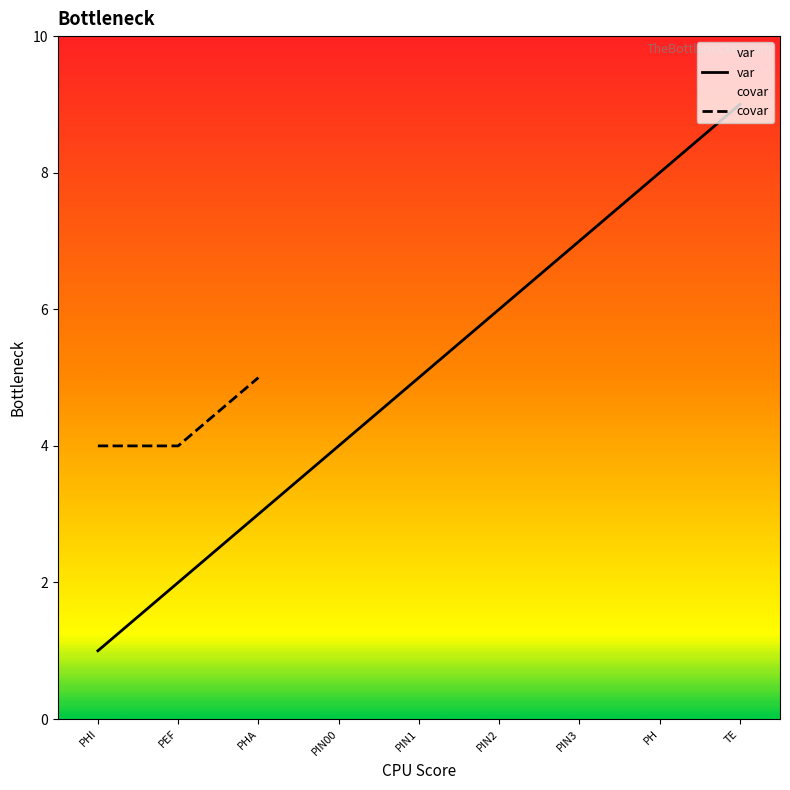

True or false: var has a value of 3 at PHA.

True